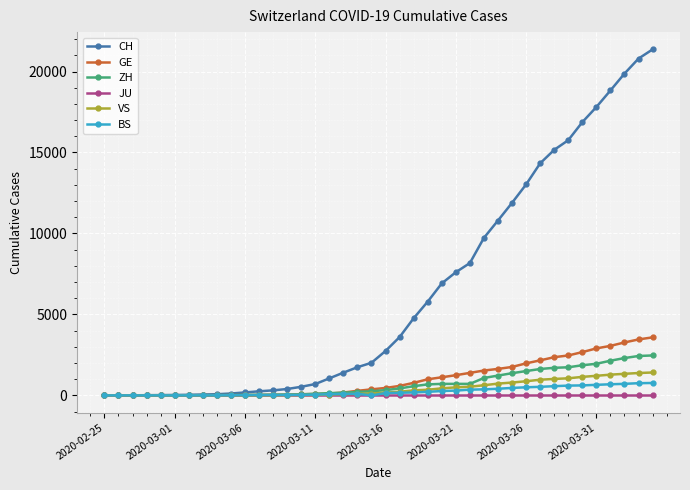

Which series has the largest range (max minus min)?

CH